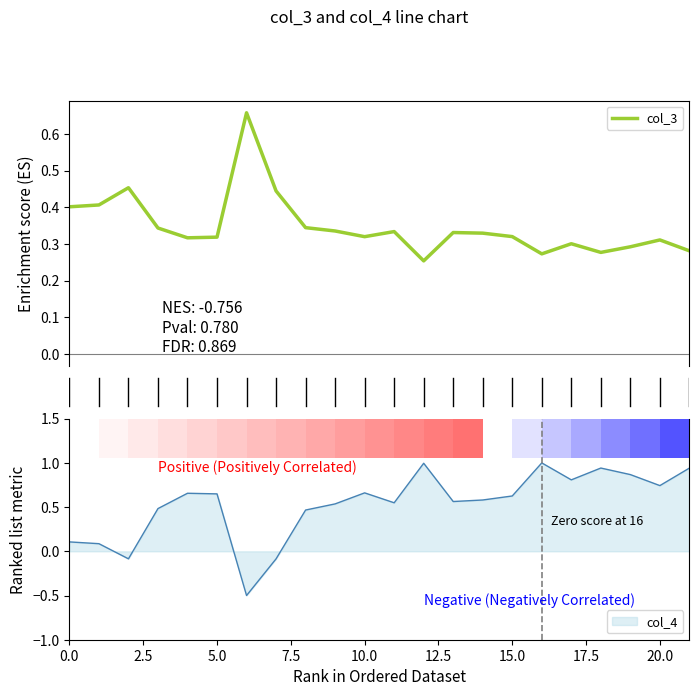

What is the approximate value at 18?

0.3